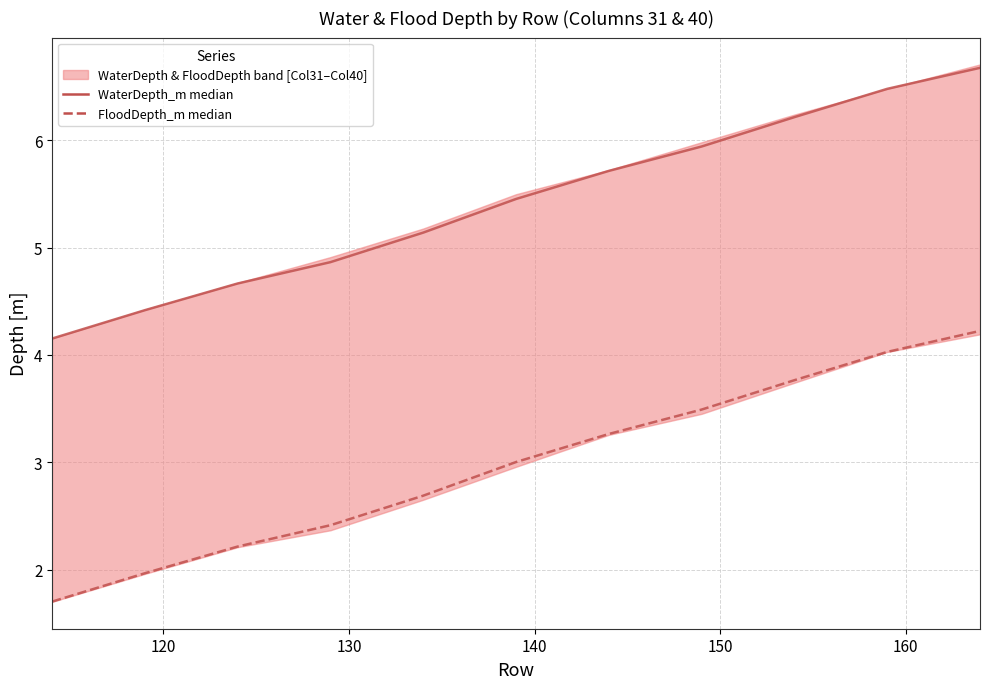

Is it true that WaterDepth_m median equals 9.1 at 170?

False